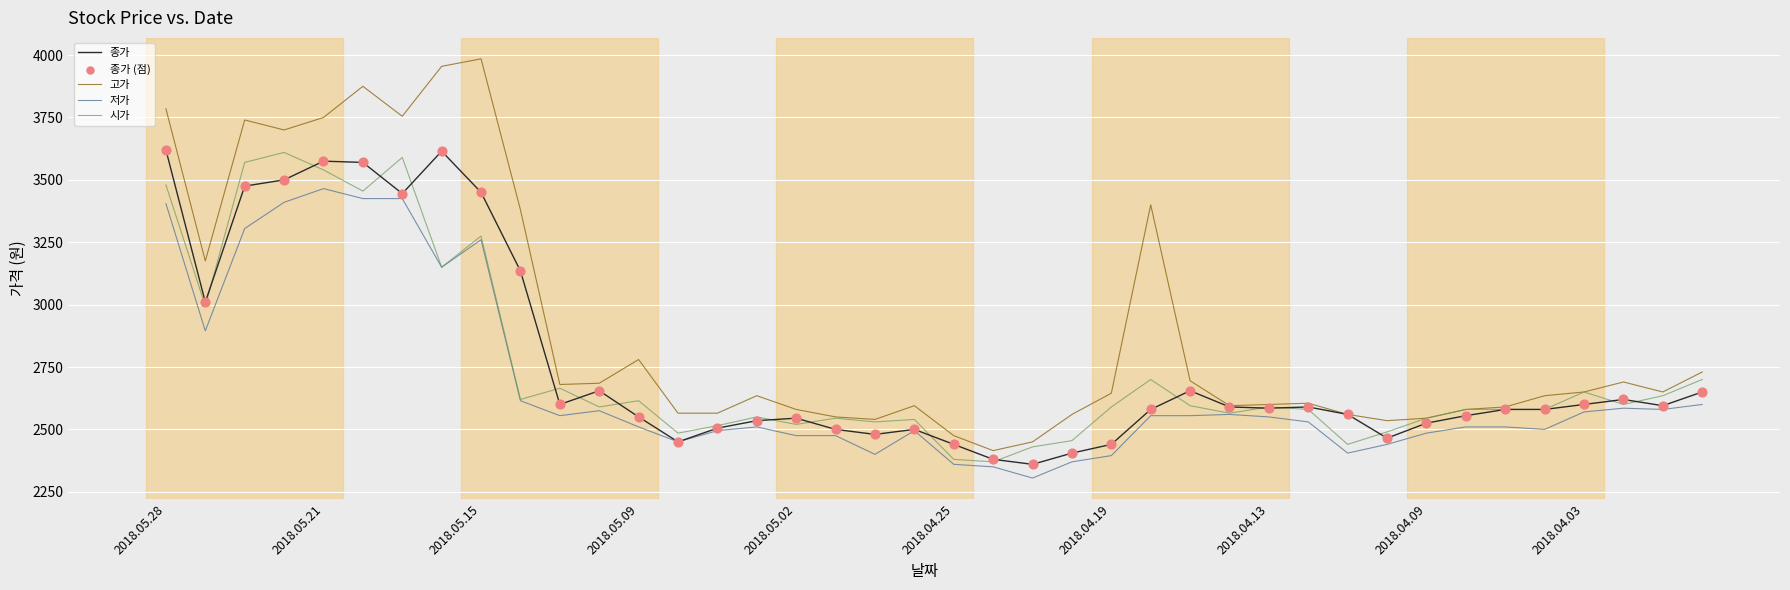

Which series has the largest total across all categories?

고가